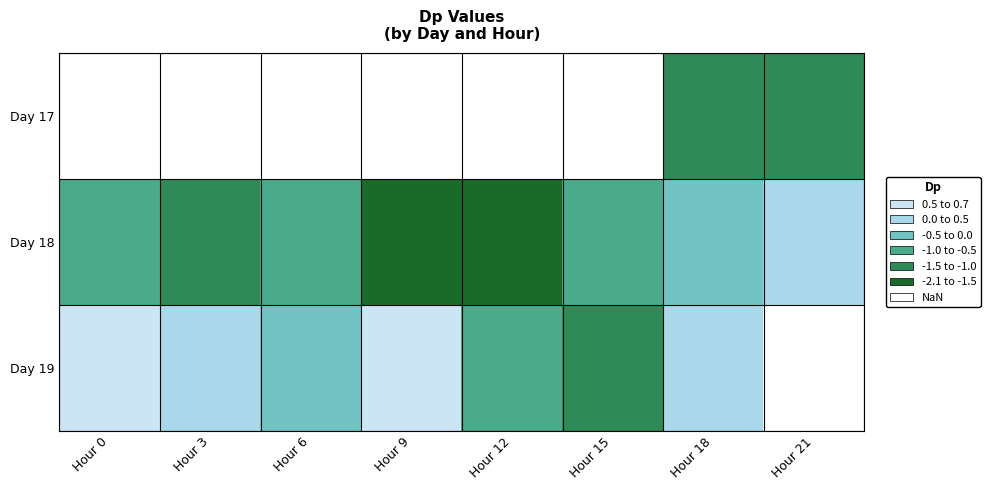

Between Hour 6 and Hour 0, which is larger?

Hour 0